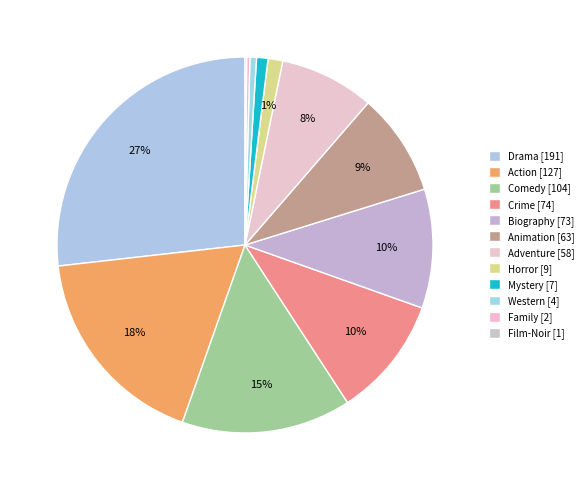

Is the sum of Horror and Biography greater than half?

No